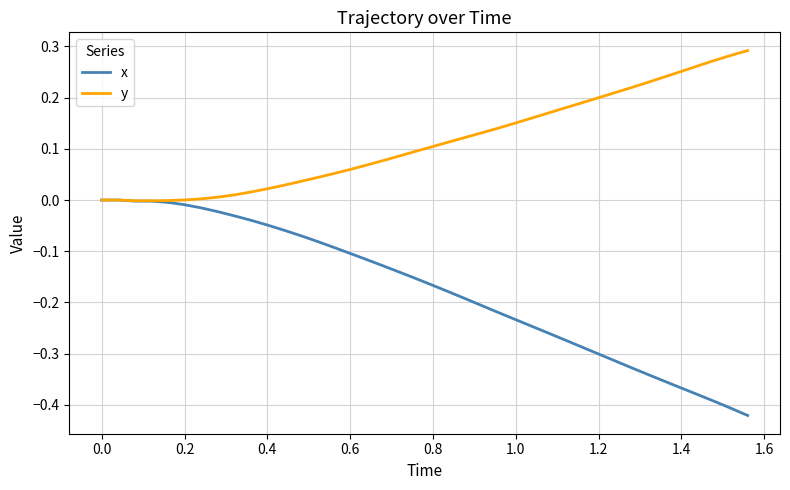

Rank the series by their maximum value, from highest to lowest.

y, x